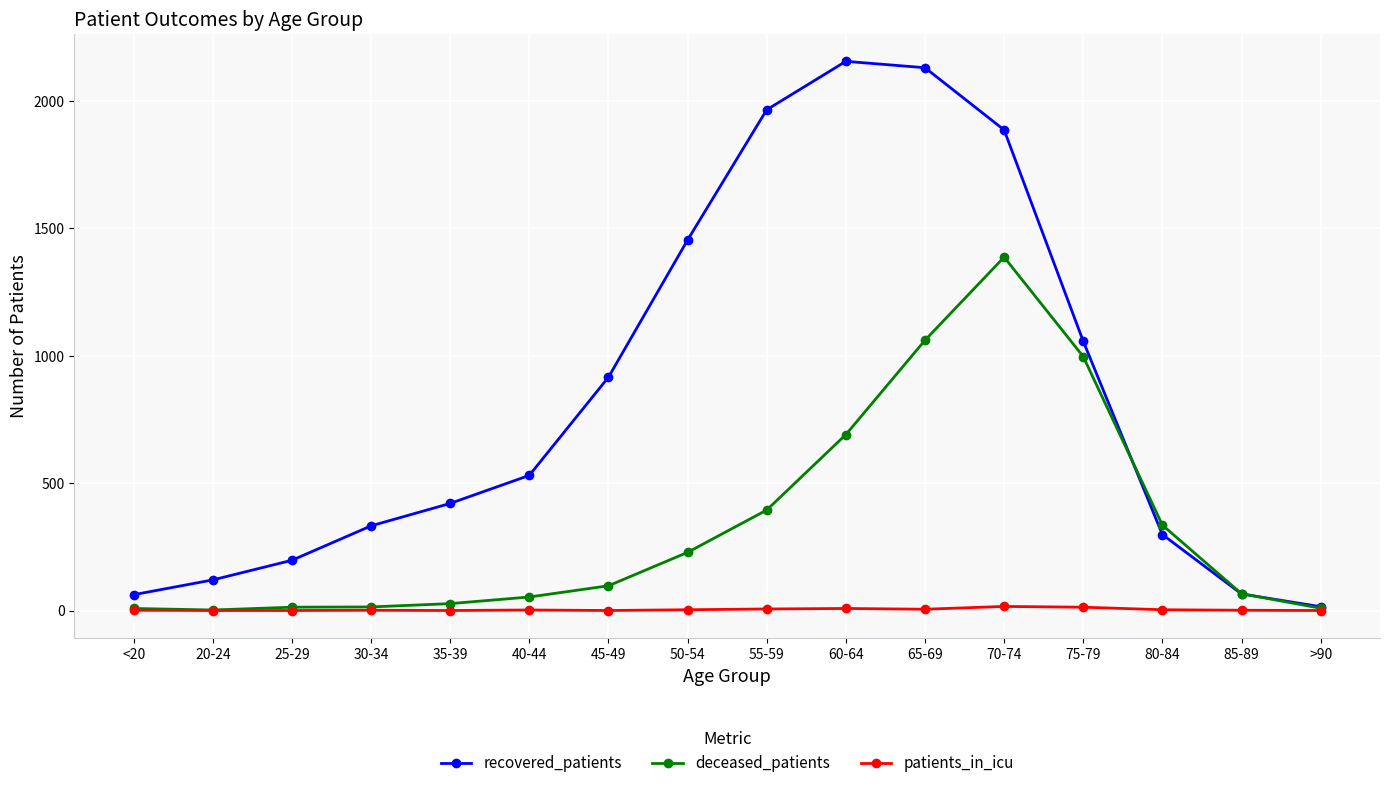

What are all the series names shown in the legend?

recovered_patients, deceased_patients, patients_in_icu